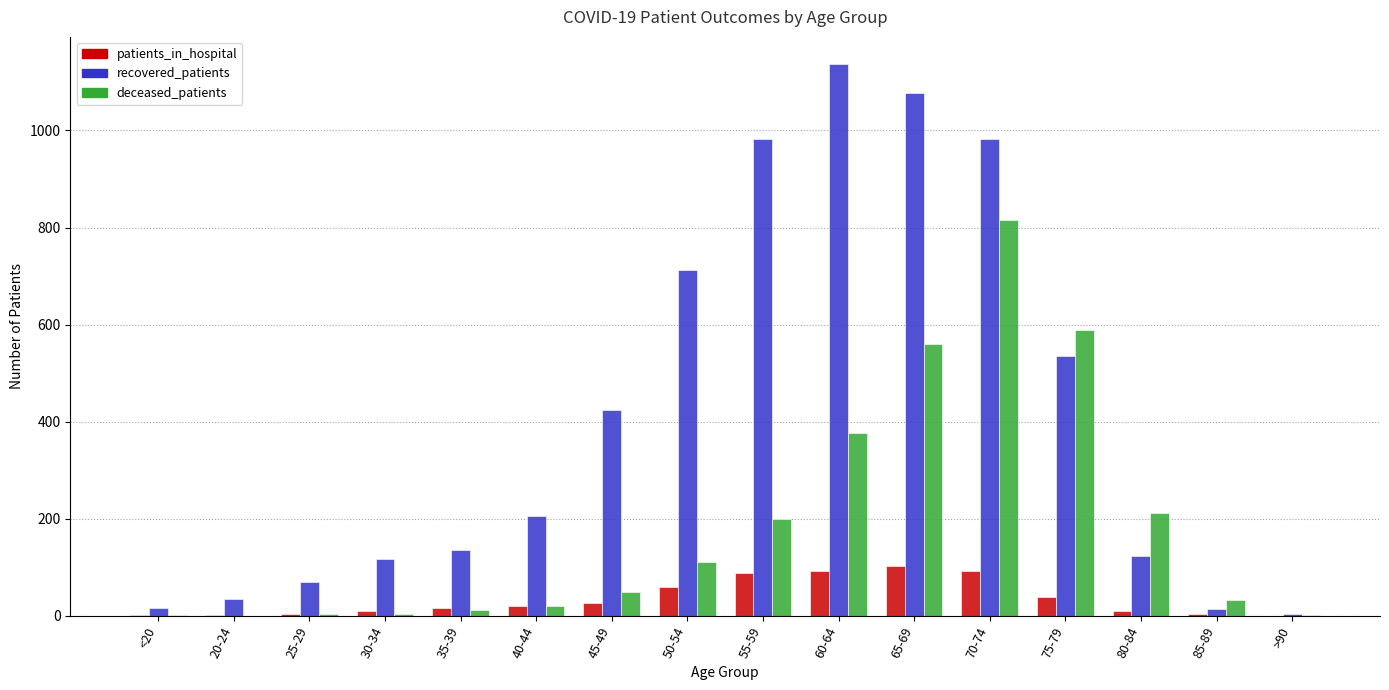

How many data points does each series have?

16